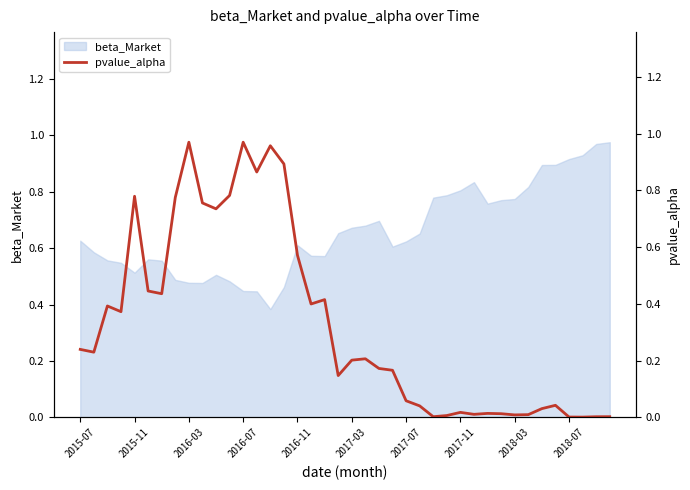

Is it true that the value at 37 is 0.0?

False